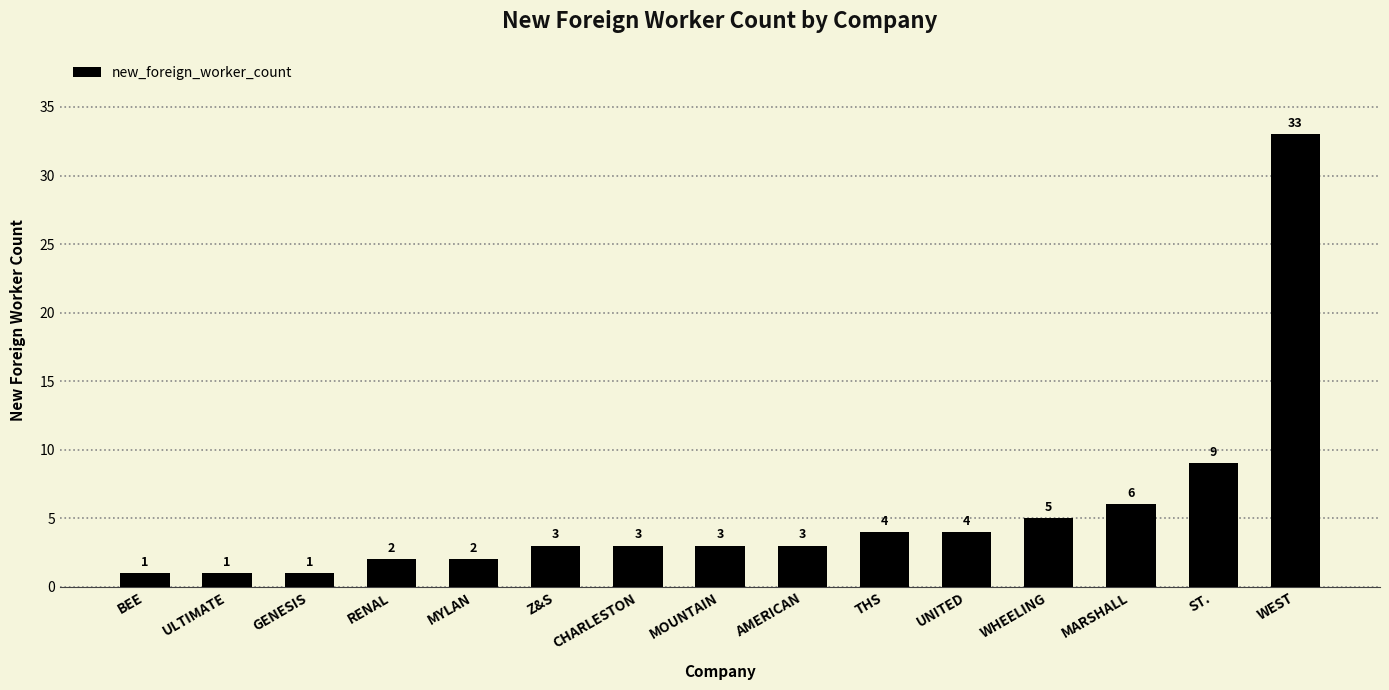

At which label is the value closest to 17?

ST.